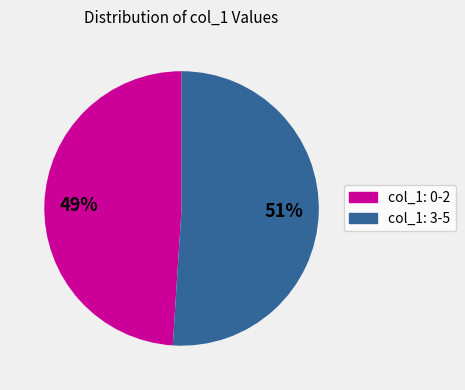

To the nearest percent, what is the difference between the largest and smallest slice percentages?

2%